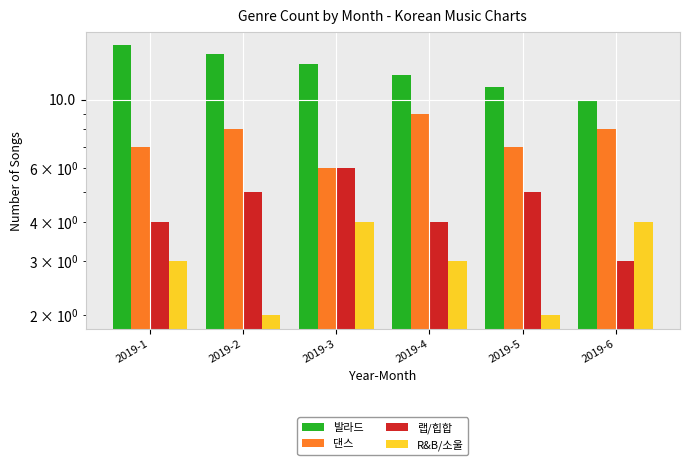

What is the minimum value shown in the chart?

2